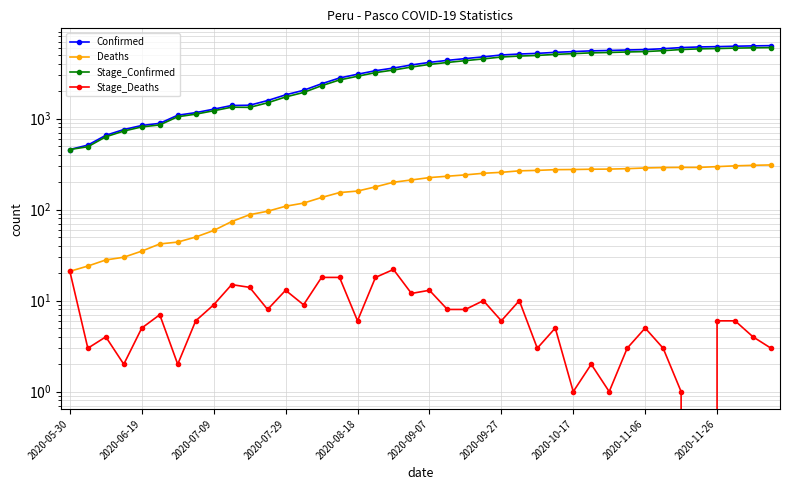

What is the maximum value shown in the chart?

6343